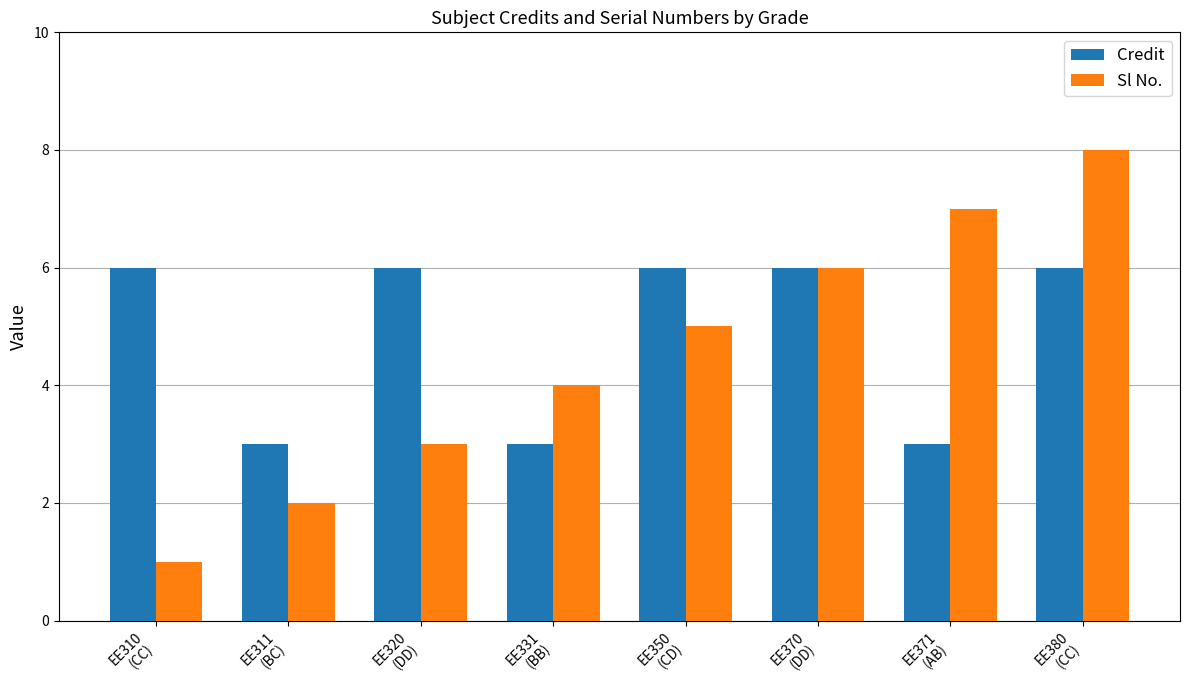

How many bars are there in total?

16